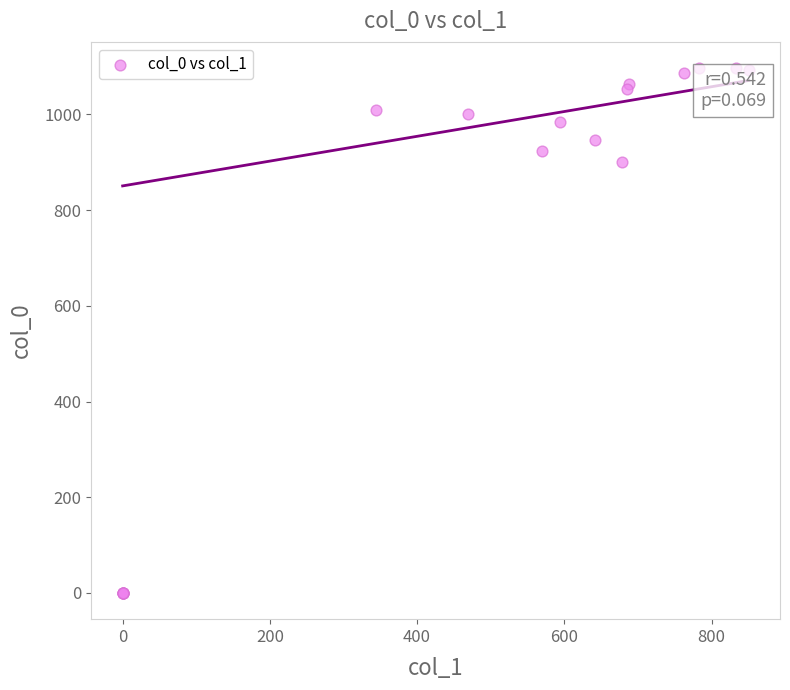

What Y value in the scatter plot is closest to 548?

900.0